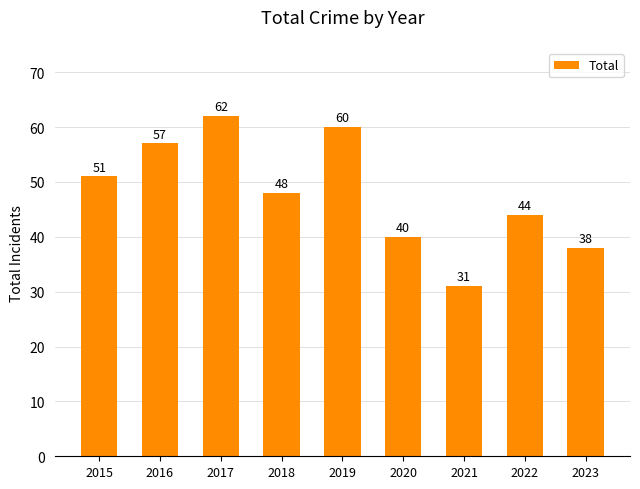

Which label corresponds to the largest value in the chart?

2017